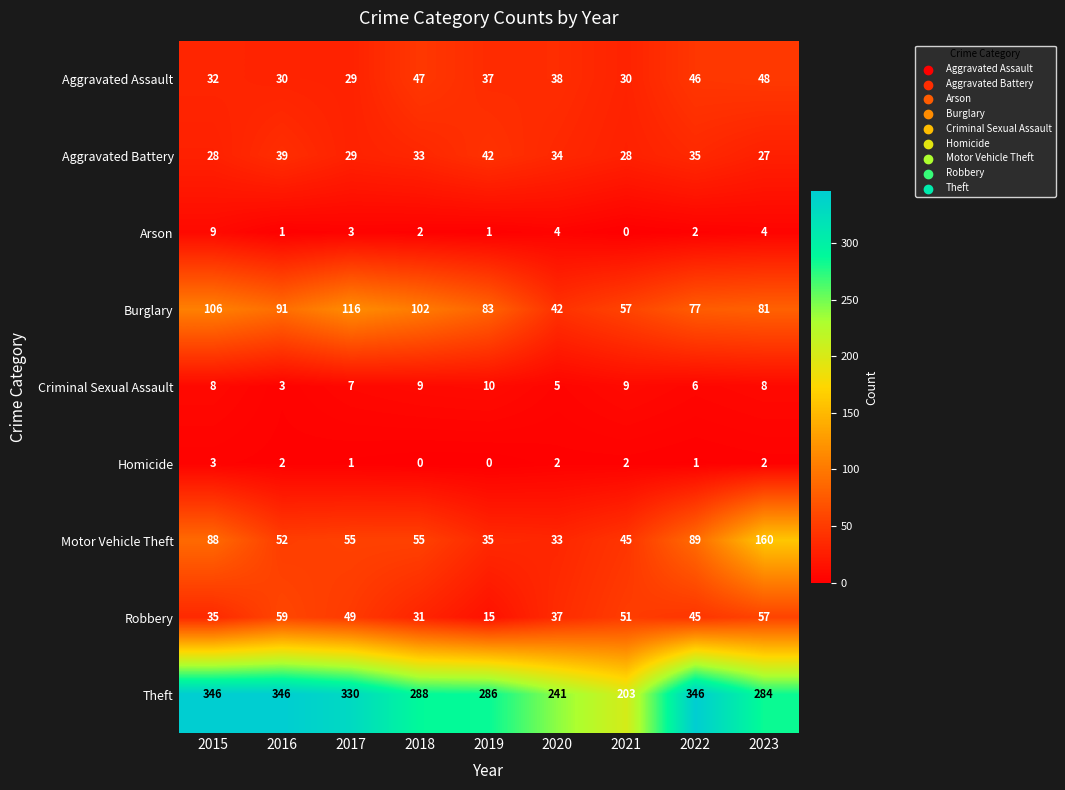

Rank the series at 2018 from highest to lowest value.

Theft, Burglary, Motor Vehicle Theft, Aggravated Assault, Aggravated Battery, Robbery, Criminal Sexual Assault, Arson, Homicide